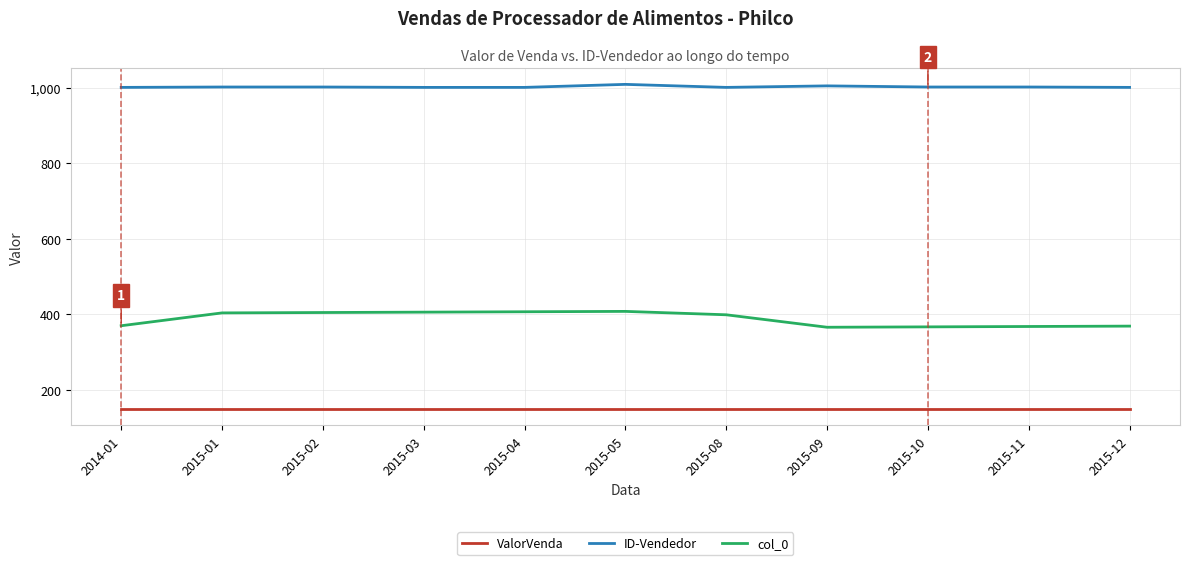

What is the greatest value displayed?

1009